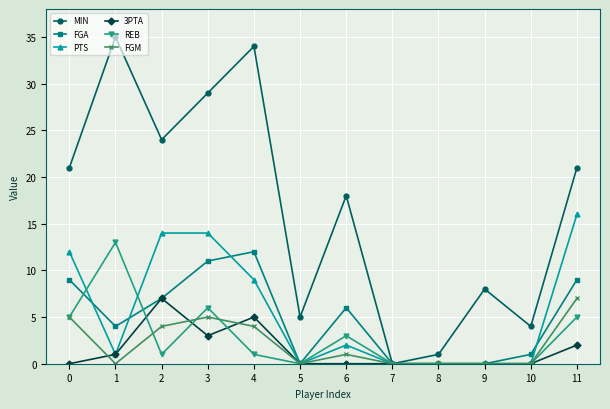

Where is FGA nearest to the value 6?

6